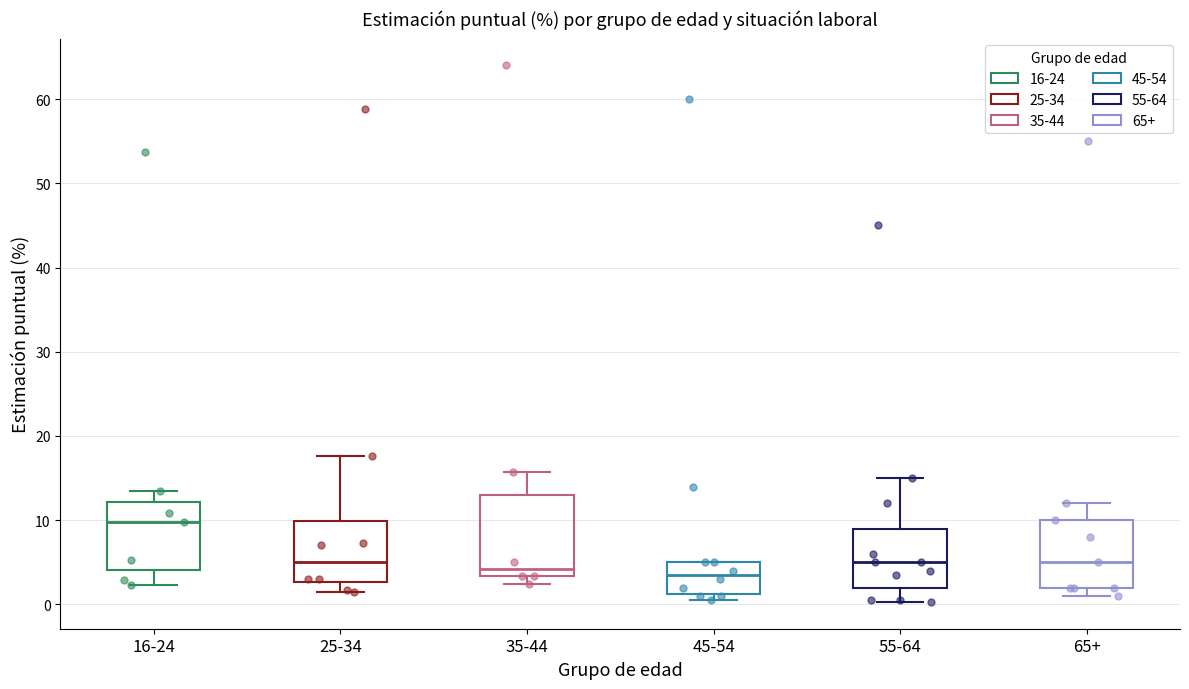

Reading left to right, transcribe this box plot: for each box, give where its median line is, the range the box spans, and where its two whiskers end, as read against the y-axis. The values are not printed on the chart, so give them approximately, as read against the axis.

16-24: median 10, box 4 to 12, whiskers 2 to 13
25-34: median 5, box 3 to 10, whiskers 1 to 18
35-44: median 4, box 3 to 13, whiskers 2 to 16
45-54: median 4, box 1 to 5, whiskers 1 (just below the box's lower edge) to 5
55-64: median 5, box 2 to 9, whiskers 0 to 15
65+: median 5, box 2 to 10, whiskers 1 to 12